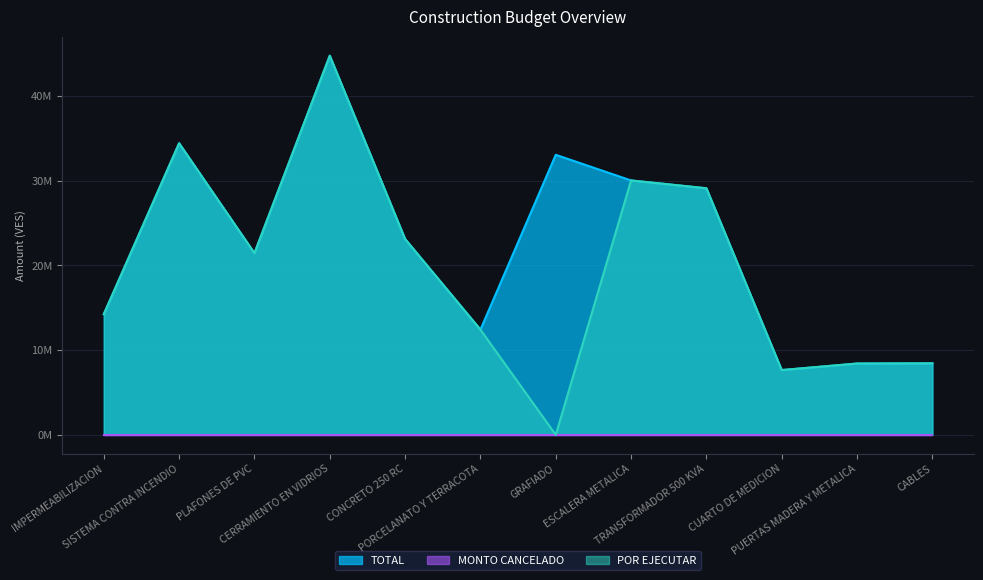

Does the chart have visible grid lines?

Yes